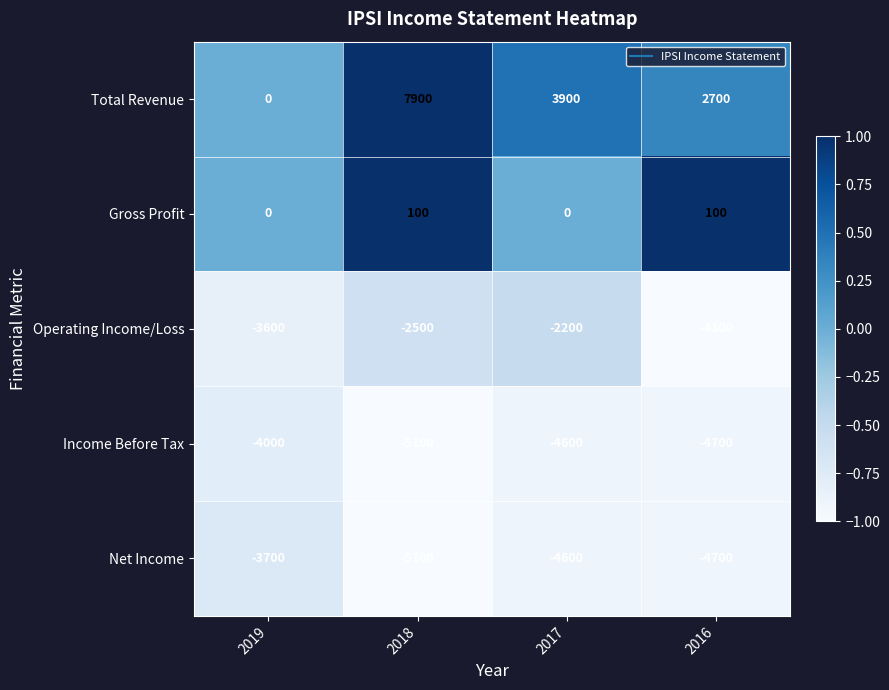

At which category is the sum across all series the highest?

2018